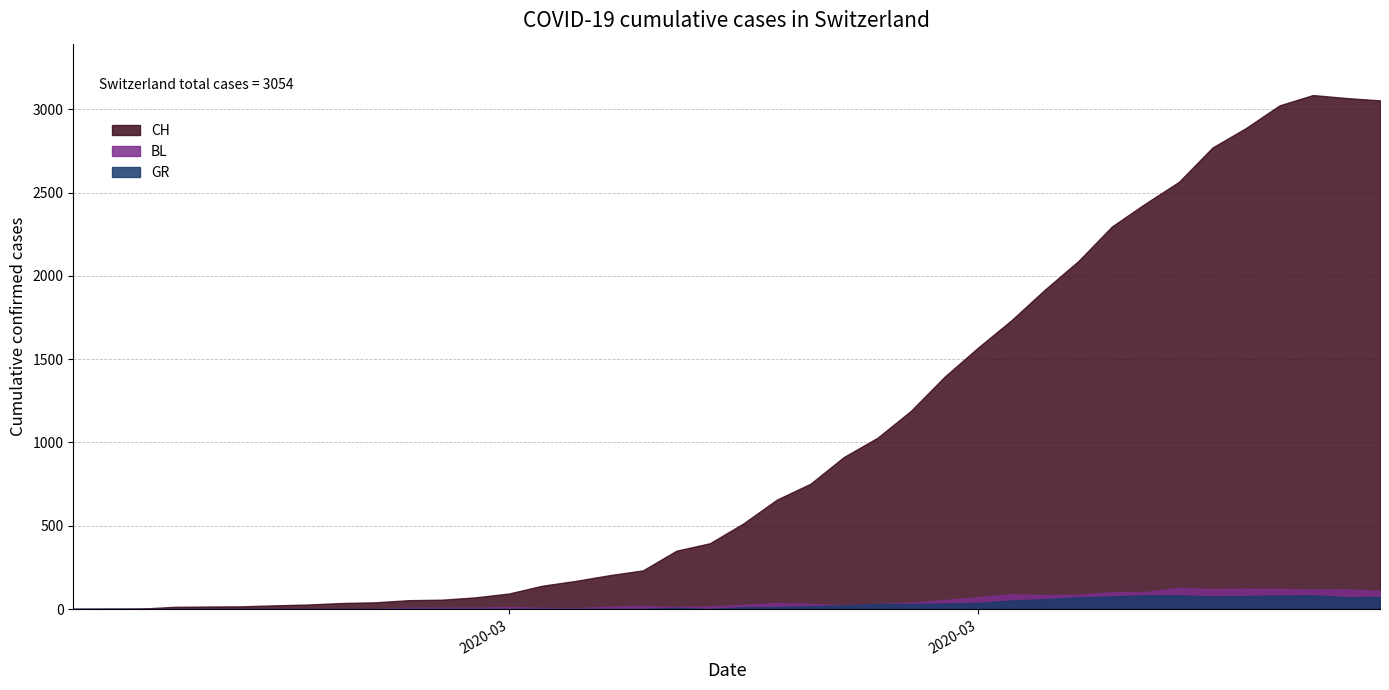

What is the maximum value for GR?

82